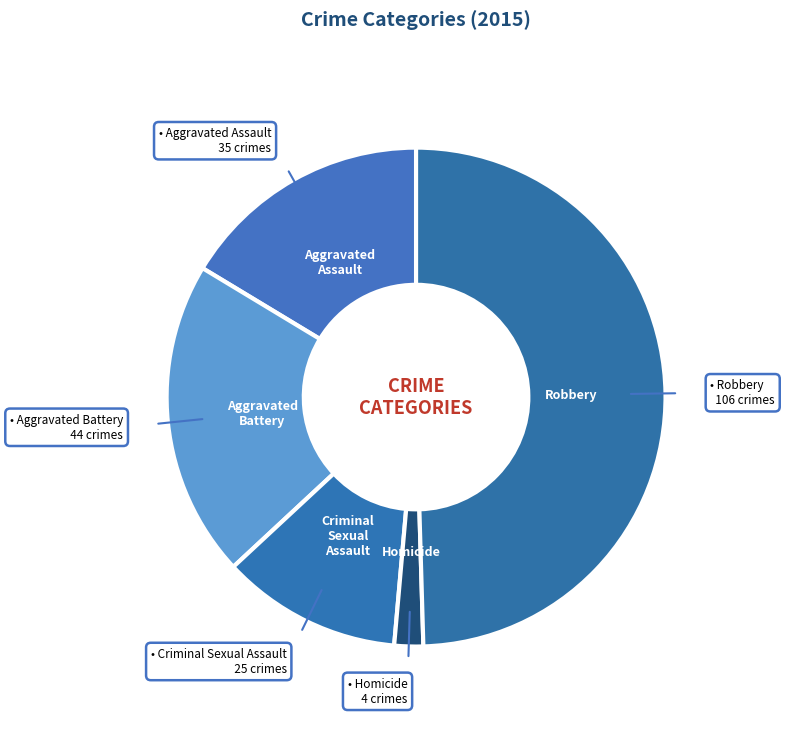

Does Aggravated Assault account for over 50% of the chart?

No